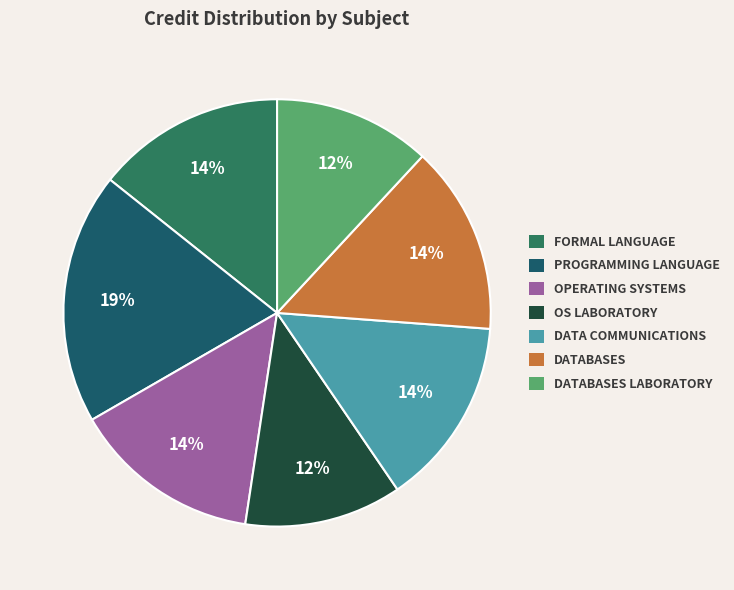

To the nearest percent, what is the average slice percentage?

14%